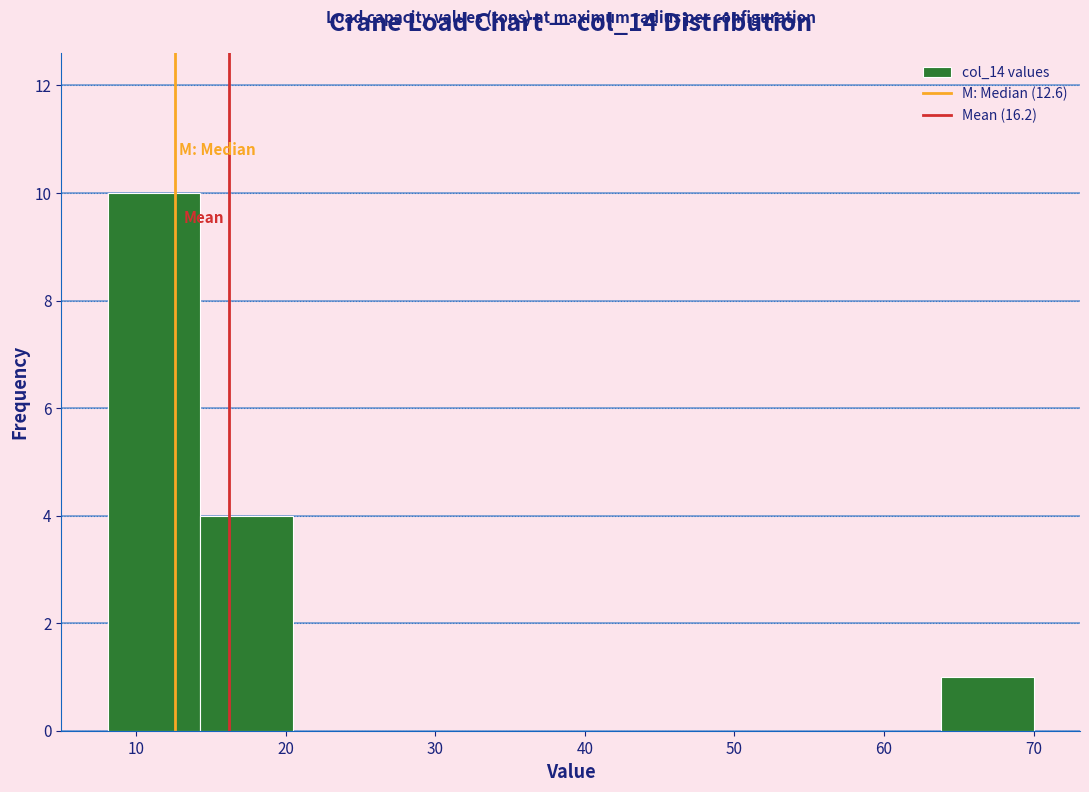

Reading left to right, transcribe this chart: for each bar, give the range it covers on the x-axis and its height. Neither the bar edges nor the heights are printed on the chart, so give them approximately, as read against the axes.

8 to 14: 10
14 to 20: 4
20 to 27: 0
27 to 33: 0
33 to 39: 0
39 to 45: 0
45 to 51: 0
51 to 58: 0
58 to 64: 0
64 to 70: 1